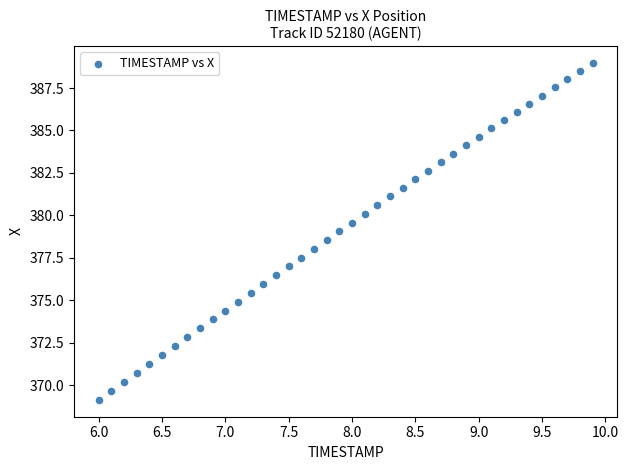

What is the range of X values (max minus min)?

3.9